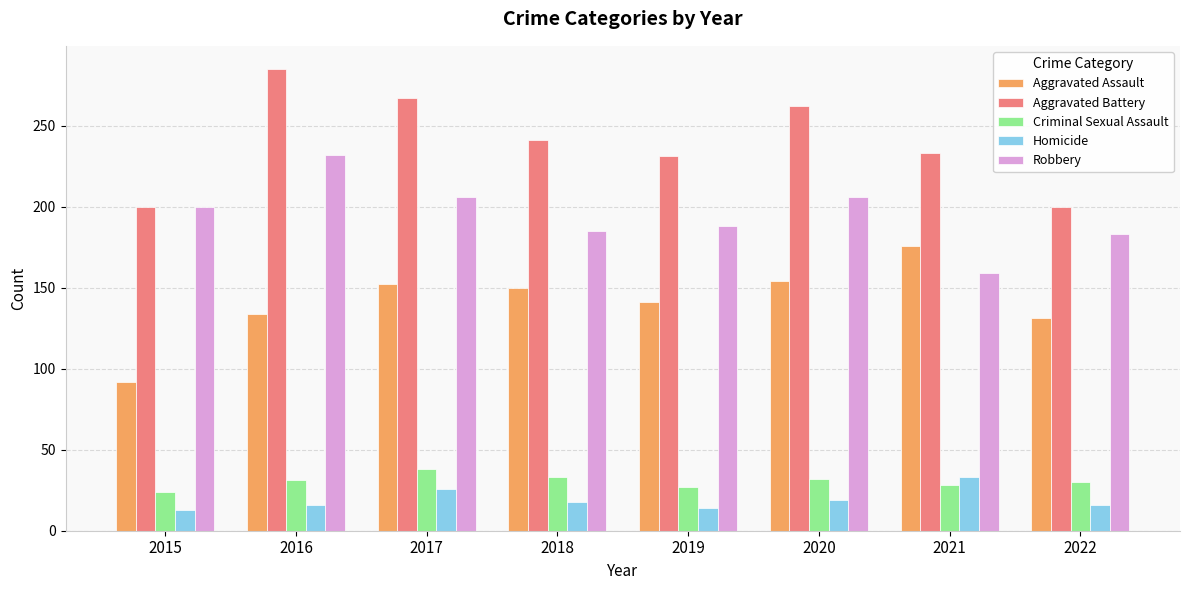

How many values in the Robbery series are below 200?

4